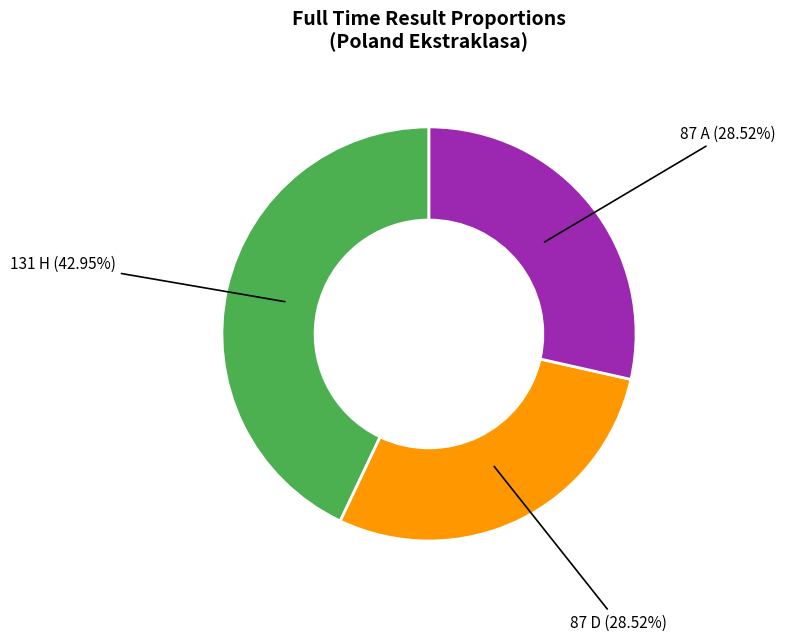

Is 131 H (42.95%) the majority of the pie?

No